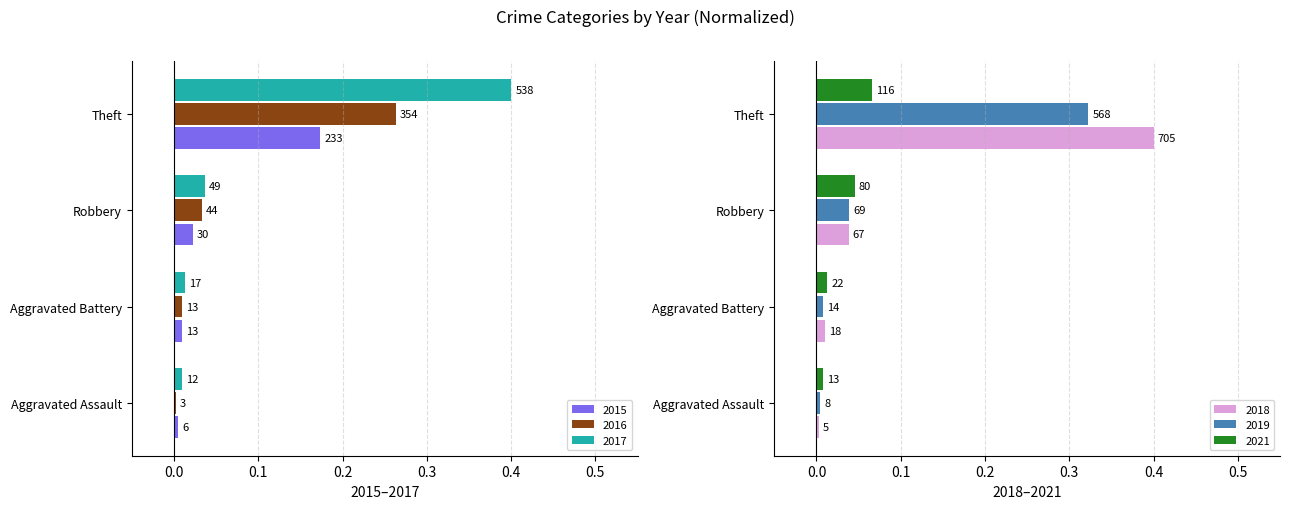

Which series has the largest range (max minus min)?

2018